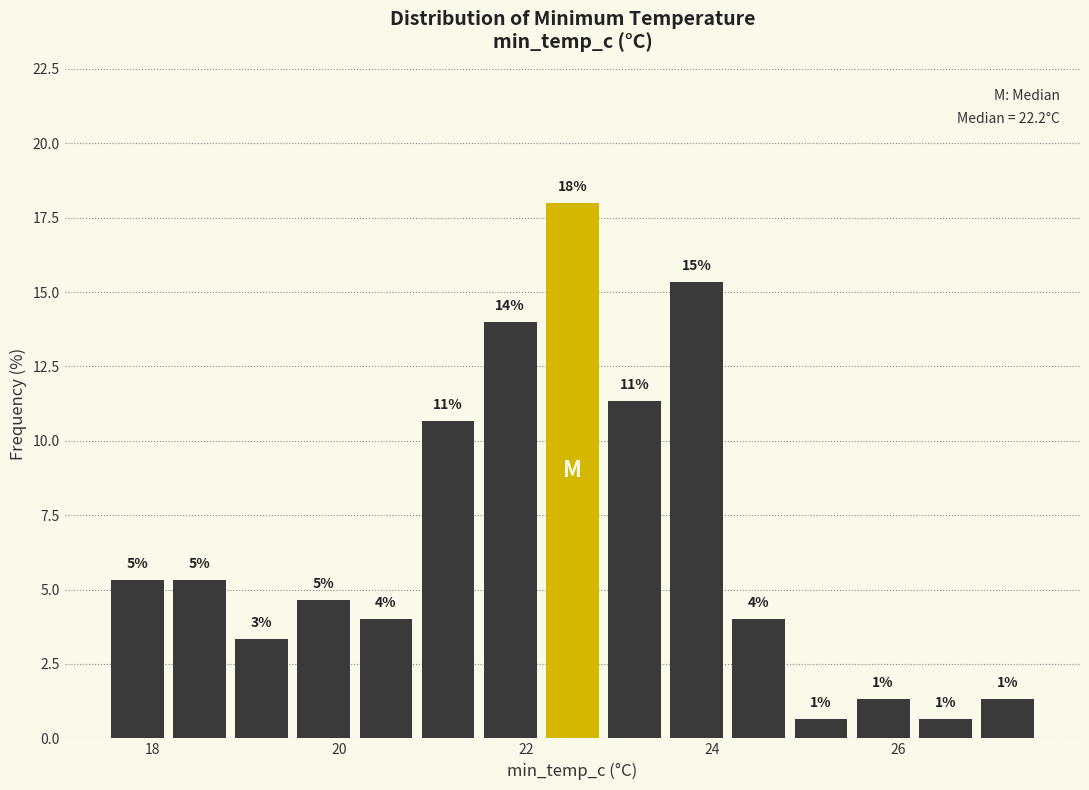

Around what value on the x-axis is the tallest bar? Give the approximate position of its centre, as read against the axis.

22.6